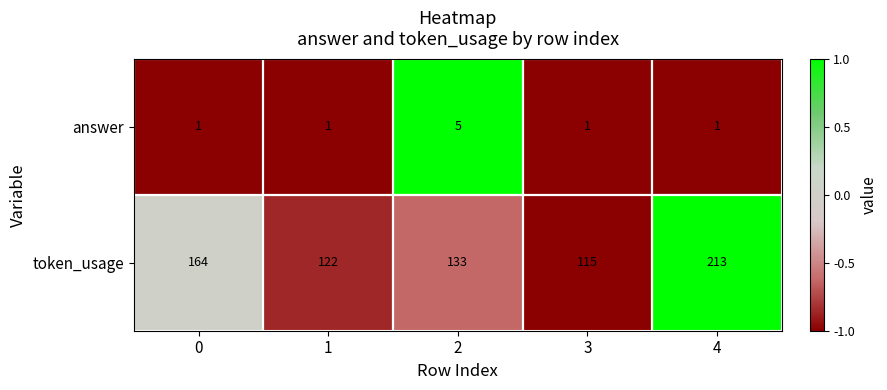

What is the difference between the second highest and minimum values in the token_usage series?

49